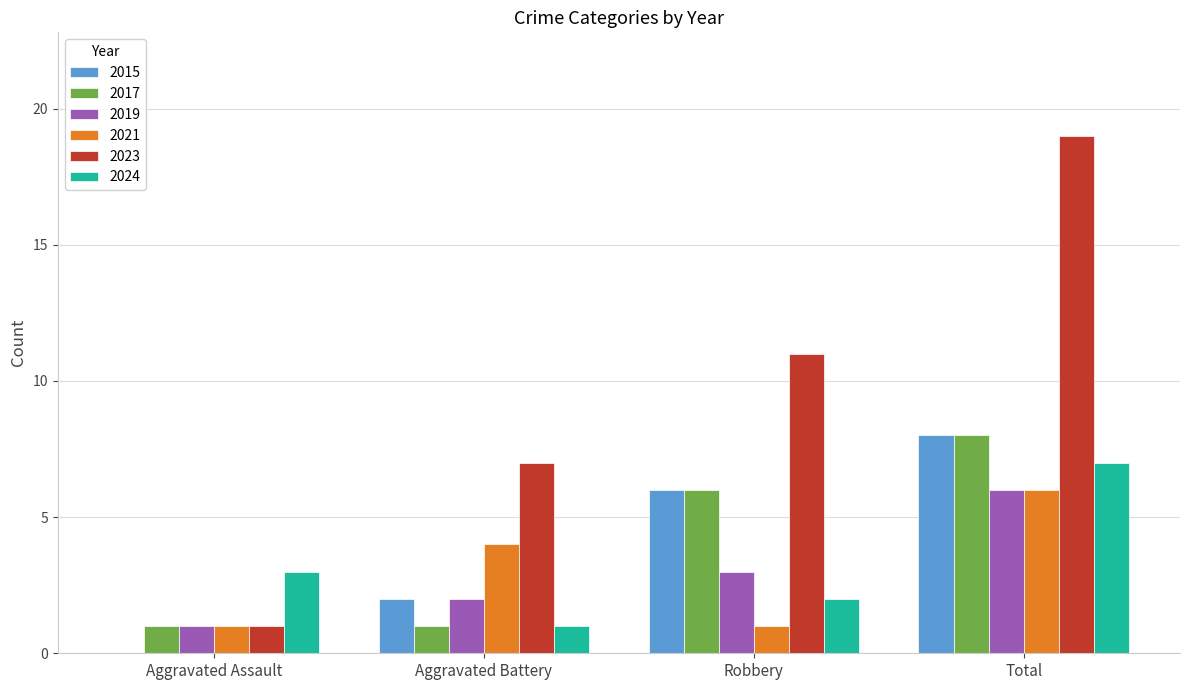

What are all the series names shown in the legend?

2015, 2017, 2019, 2021, 2023, 2024